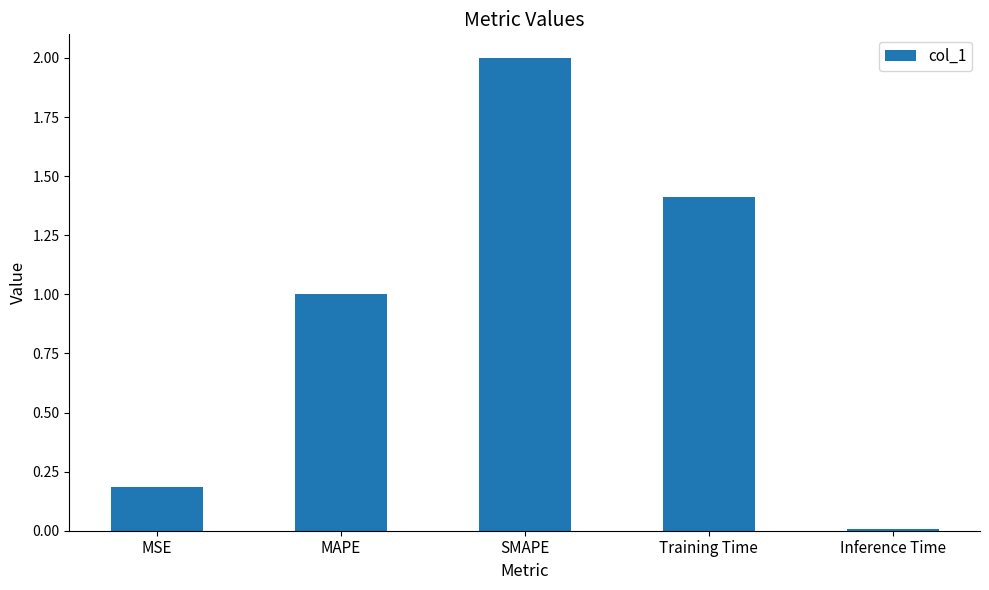

What is the difference between the values at Training Time and MSE?

1.2